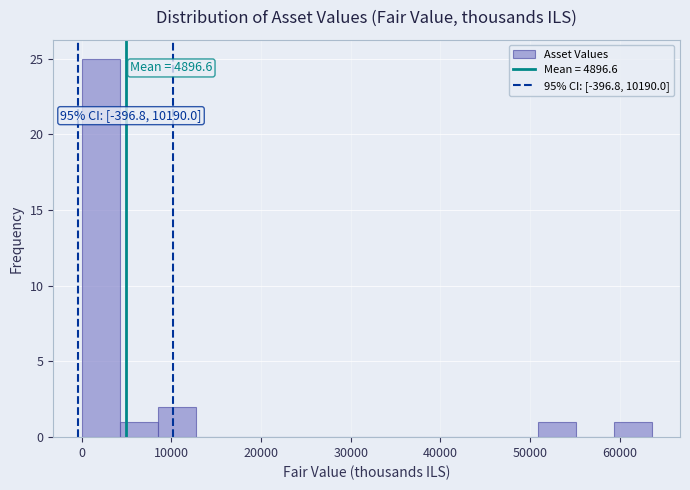

Over which range of the x-axis is the bar tallest?

0 to 4000